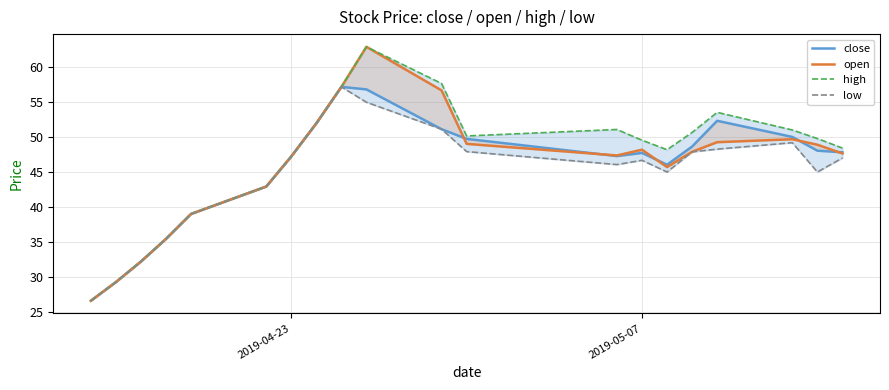

What is the maximum value for close?

57.1